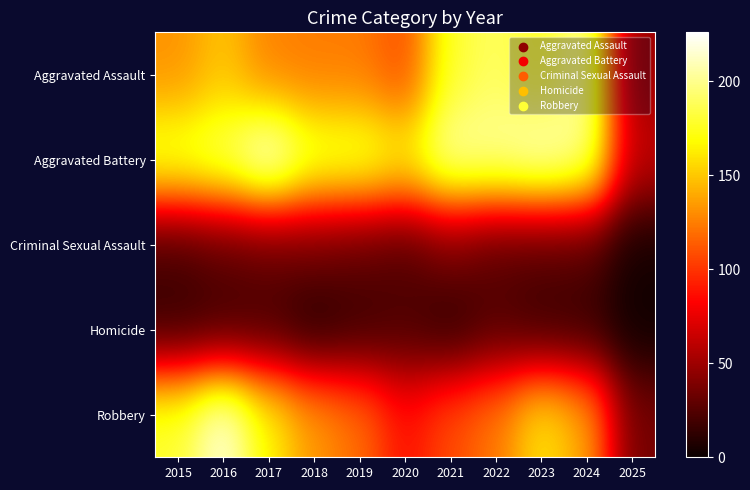

Reading left to right, transcribe all the data shown in this chart.

Aggravated Assault: 2015=132	2016=149	2017=126	2018=124	2019=124	2020=108	2021=179	2022=190	2023=176	2024=203	2025=48
Aggravated Battery: 2015=183	2016=193	2017=226	2018=184	2019=184	2020=168	2021=208	2022=205	2023=214	2024=203	2025=62
Criminal Sexual Assault: 2015=21	2016=28	2017=31	2018=35	2019=30	2020=25	2021=38	2022=27	2023=26	2024=26	2025=4
Homicide: 2015=15	2016=18	2017=20	2018=8	2019=16	2020=22	2021=12	2022=24	2023=16	2024=15	2025=2
Robbery: 2015=180	2016=220	2017=166	2018=134	2019=120	2020=87	2021=108	2022=123	2023=161	2024=139	2025=36